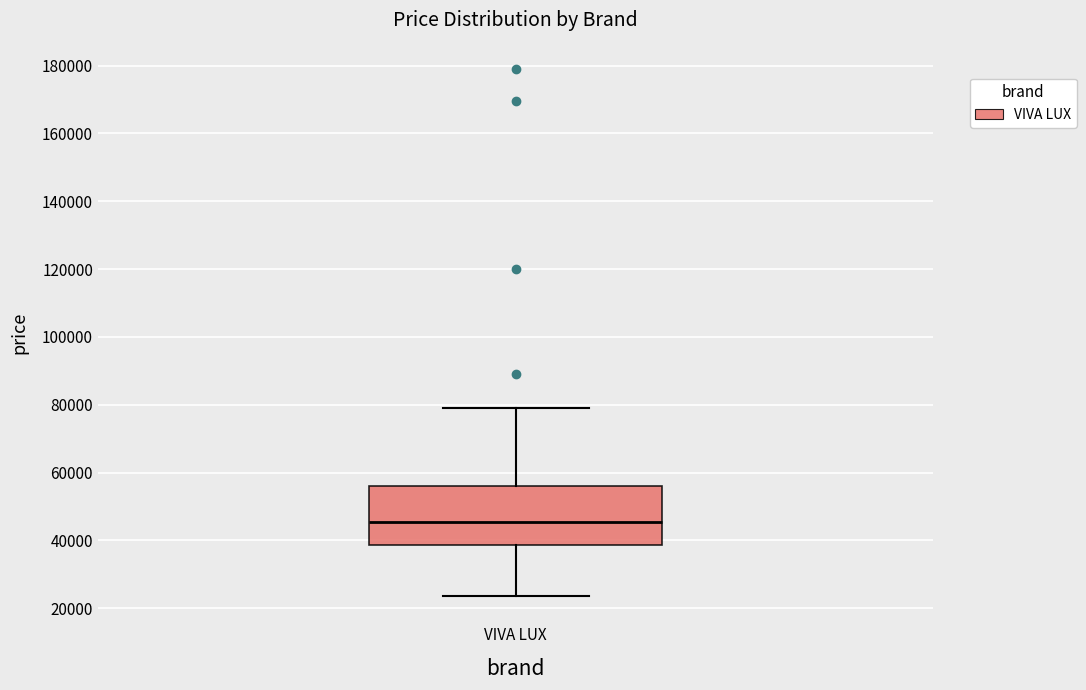

Read this box plot against the y-axis: the position of the median line, the range covered by the box, and the ends of both whiskers. The values are not printed on the chart, so give them approximately, as read against the axis.

median 46000, box 38000 to 56000, whiskers 24000 to 78000